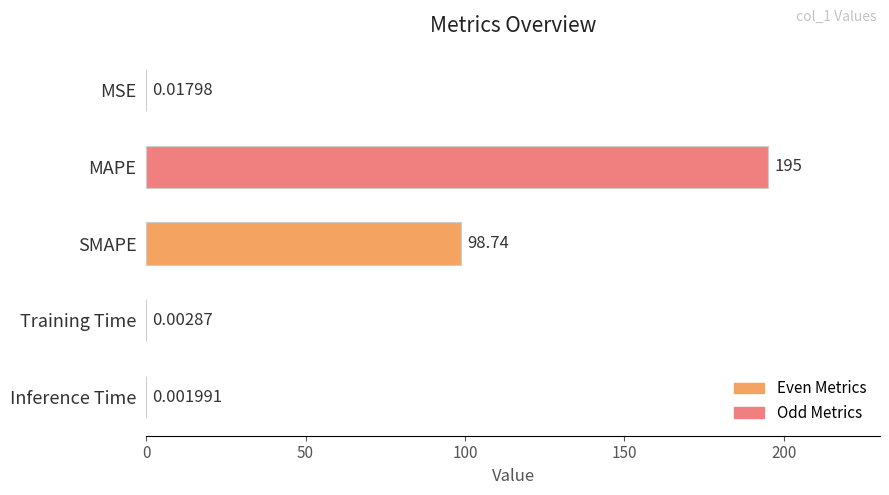

What is the sum of all values?

293.8